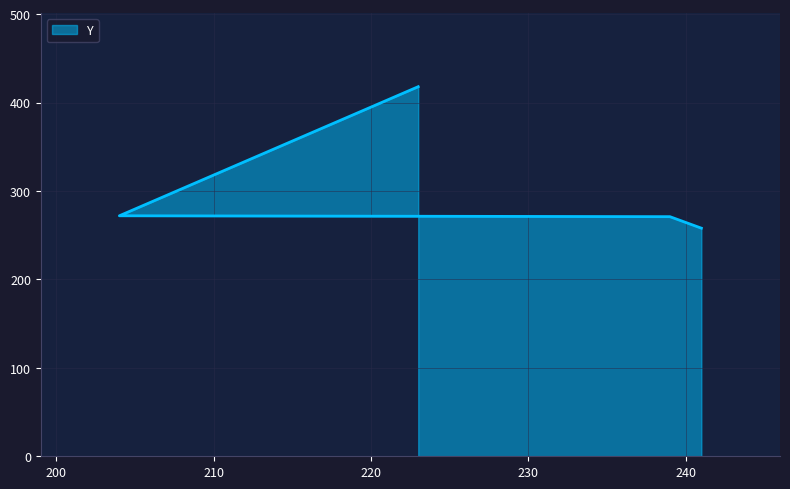

What is the ratio of the value at 239 to the value at 204?

1.0